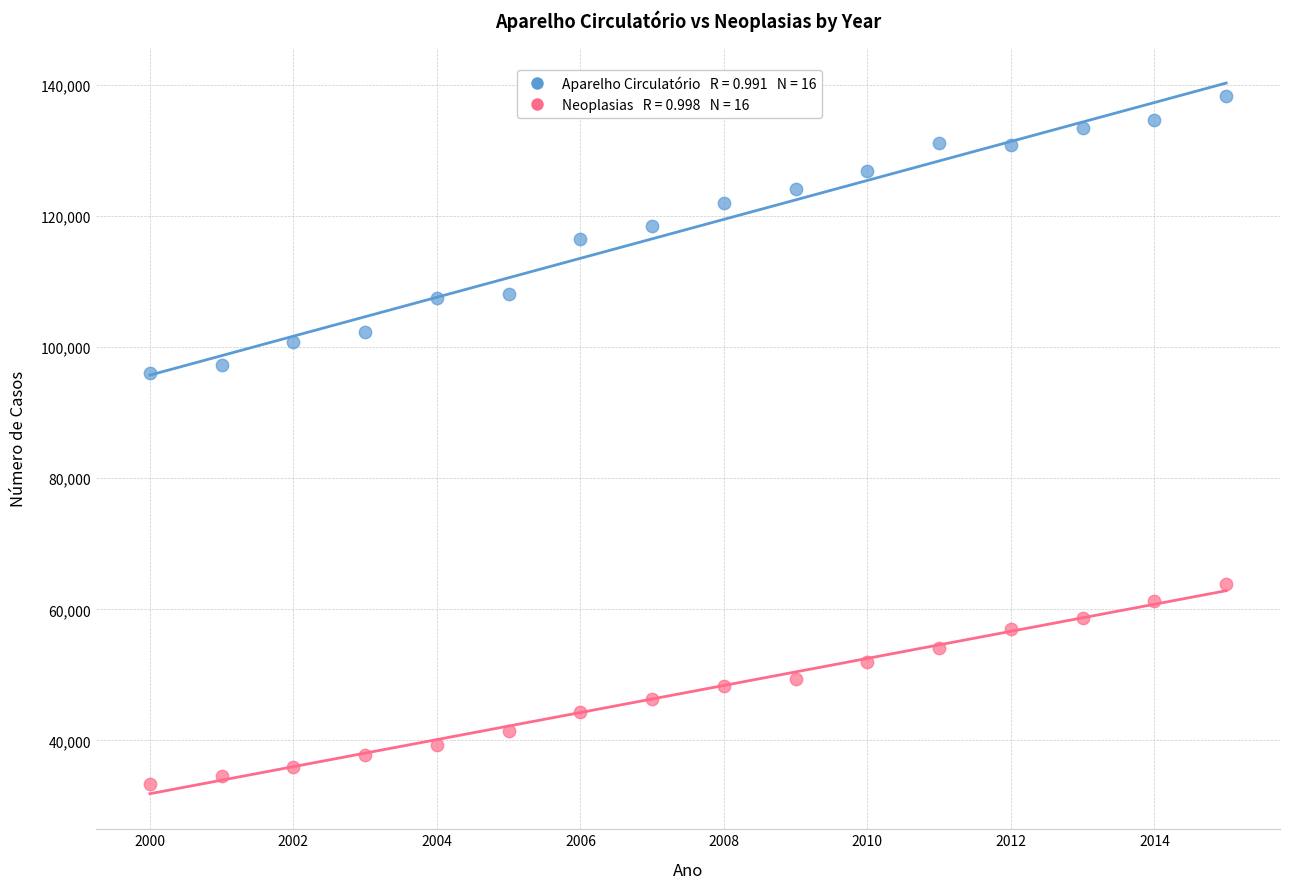

Across all data points, what is the range of X values (max minus min)?

15